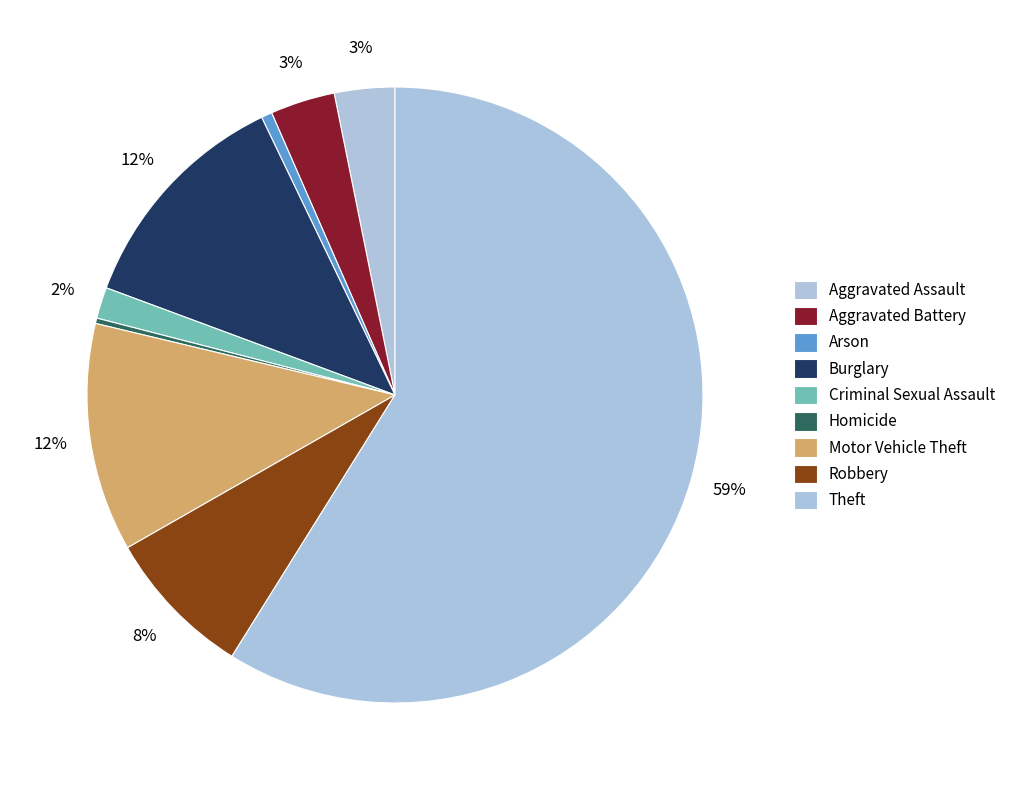

Is it true that Arson is 1% of the pie?

True